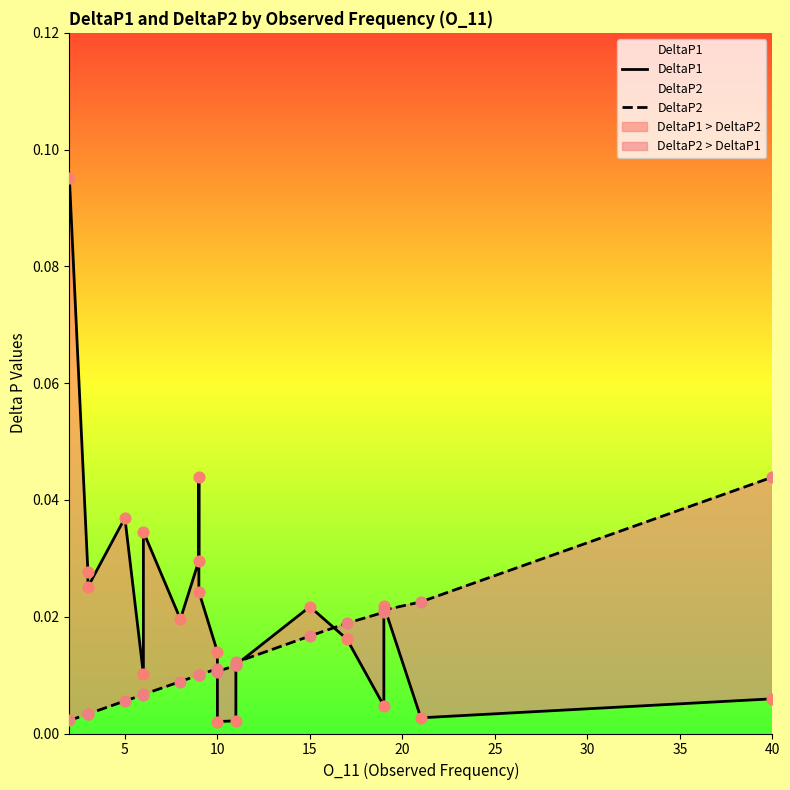

Which series reaches the maximum Y coordinate?

DeltaP1